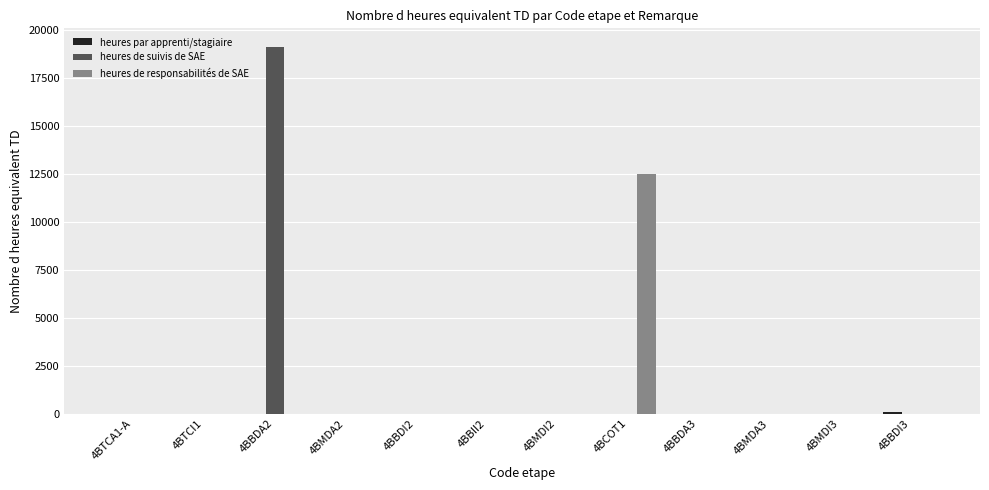

What is the sum of all heures de suivis de SAE values?

19204